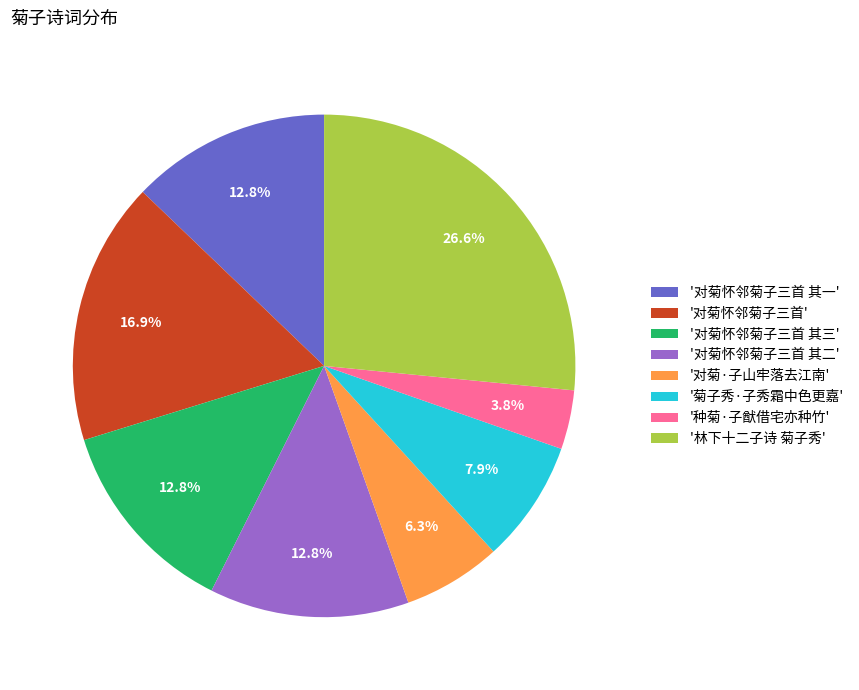

Which category has the smallest portion of the pie?

'种菊·子猷借宅亦种竹'